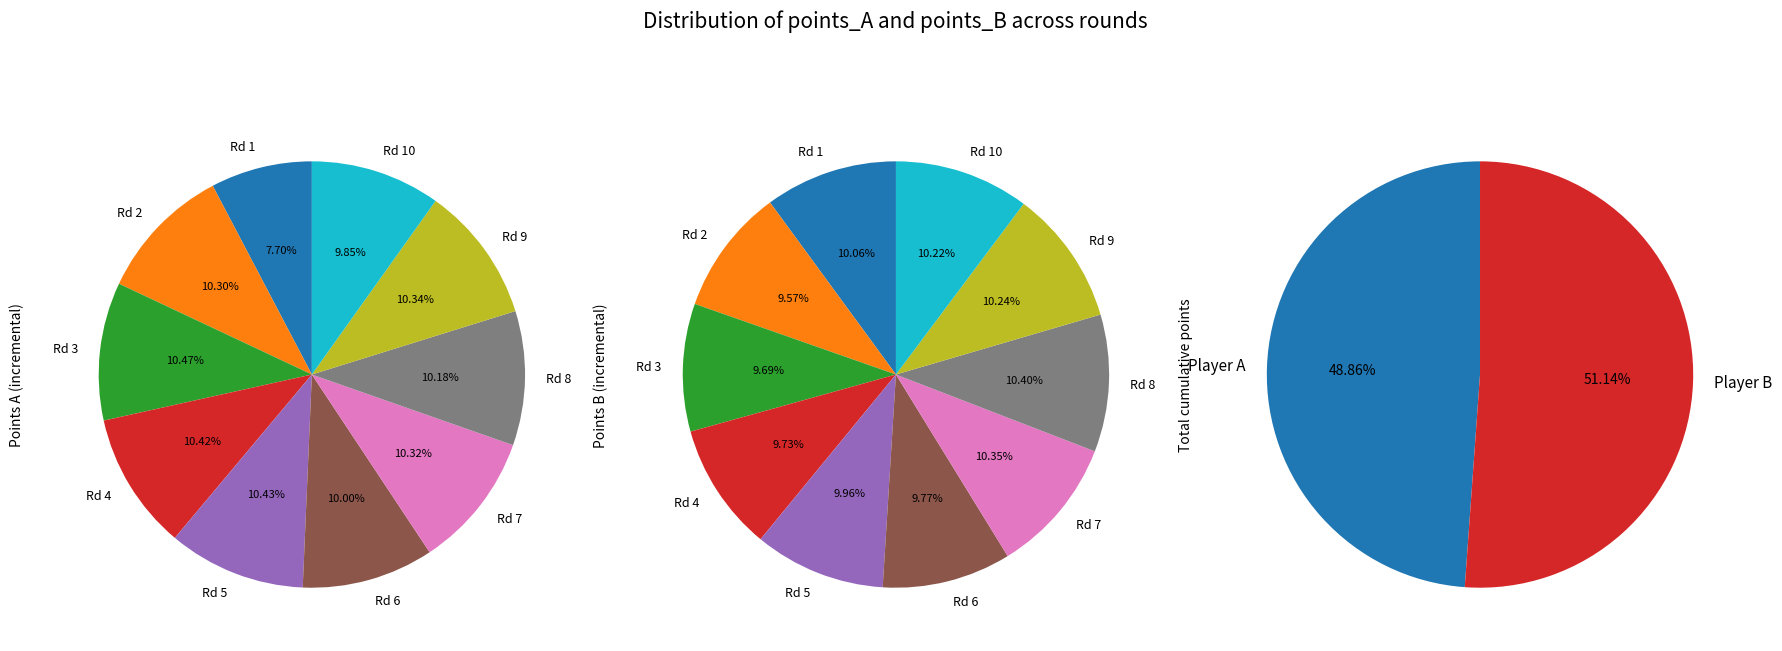

Is values_A the majority of the pie?

No